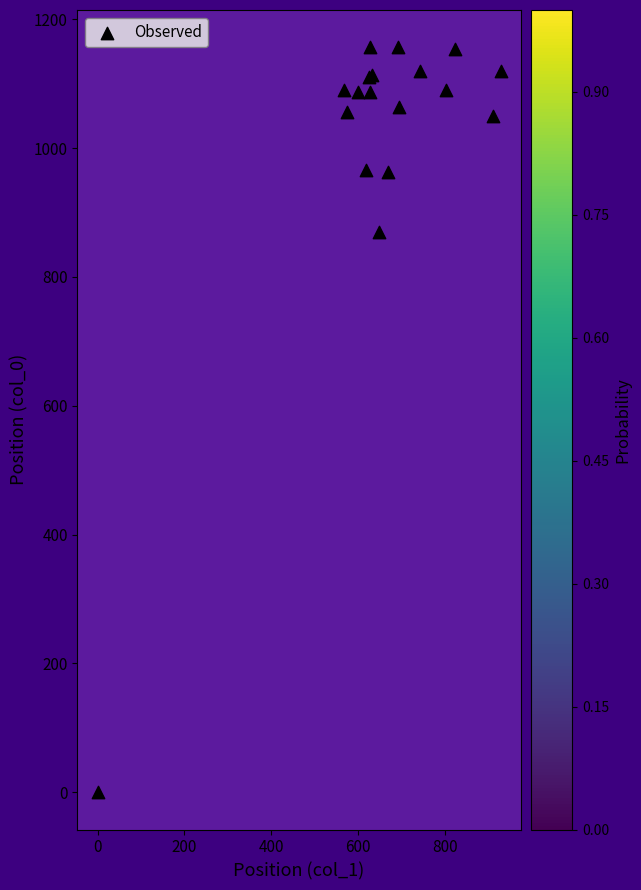

What Y value in the scatter plot is closest to 578?

870.0